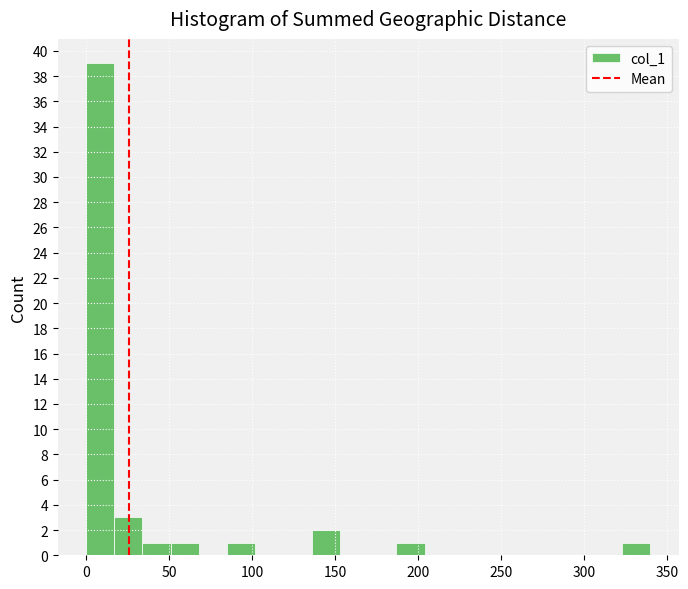

Around what value on the x-axis is the tallest bar? Give the approximate position of its centre, as read against the axis.

10